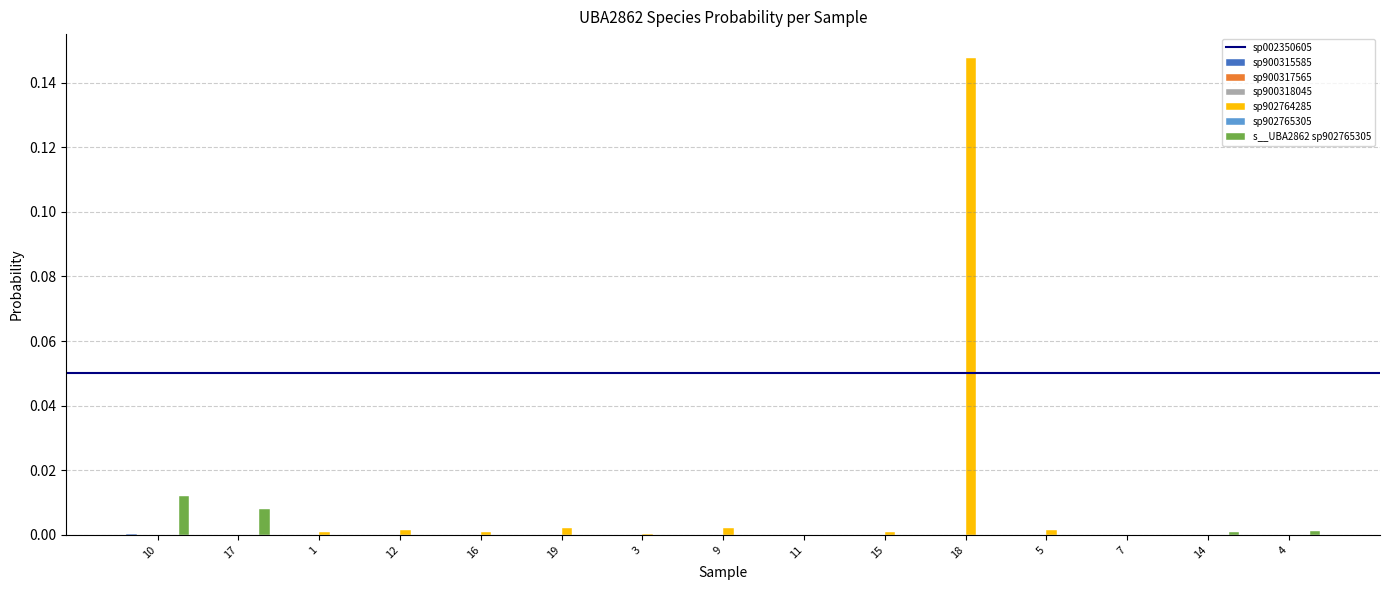

At which category is the sum across all series the highest?

18